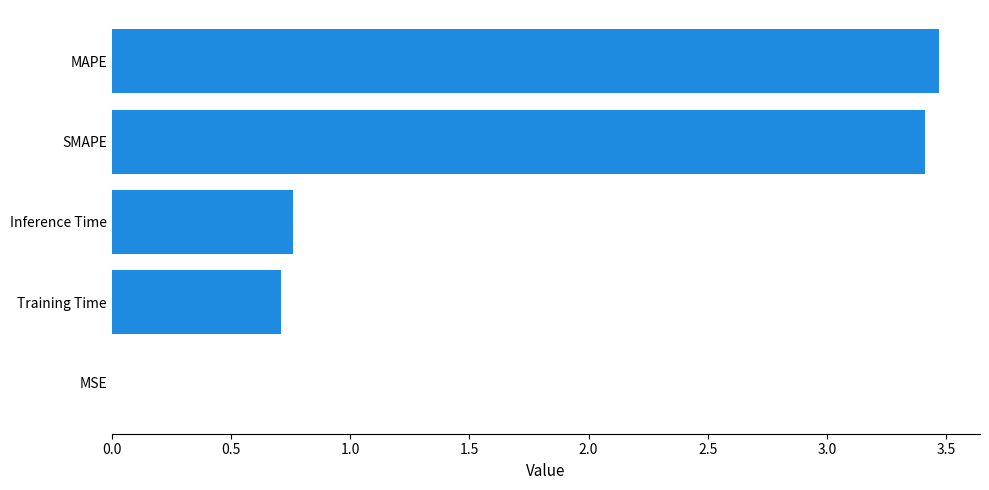

Is it true that the value at MAPE is 5.4?

False